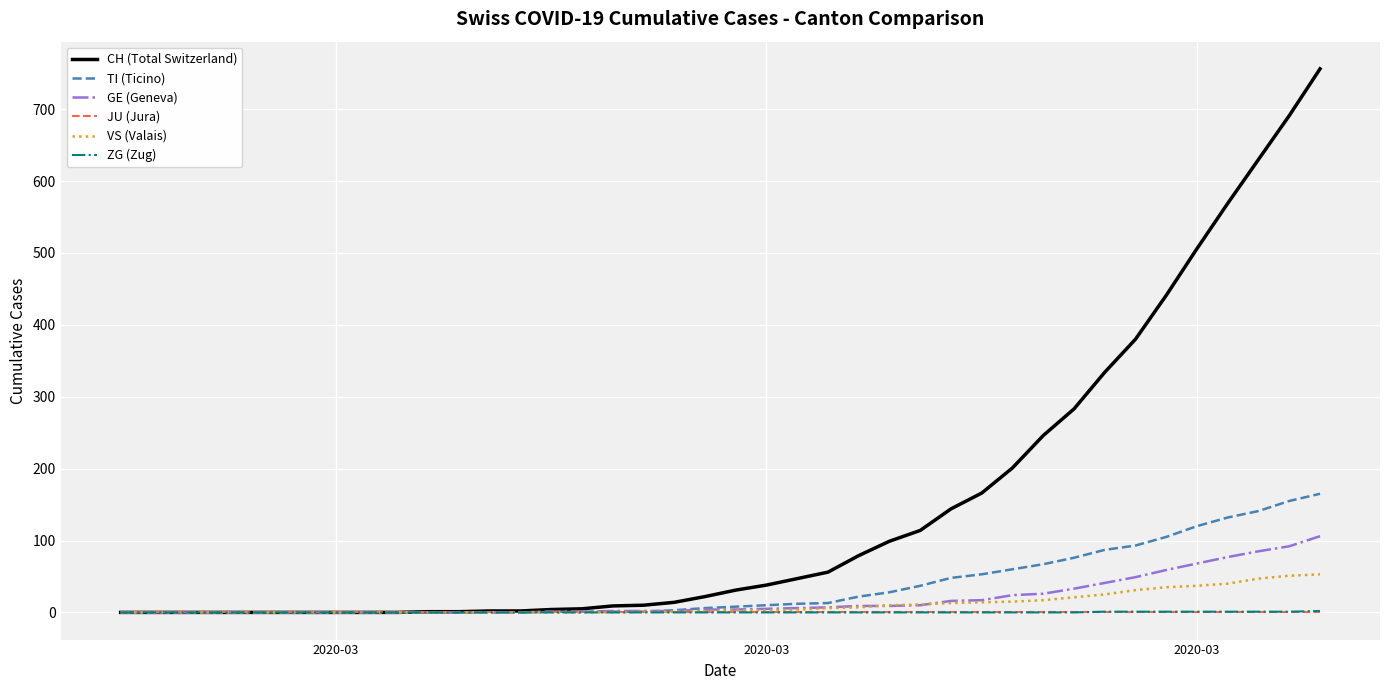

Does the chart display data point markers on the line(s)?

No